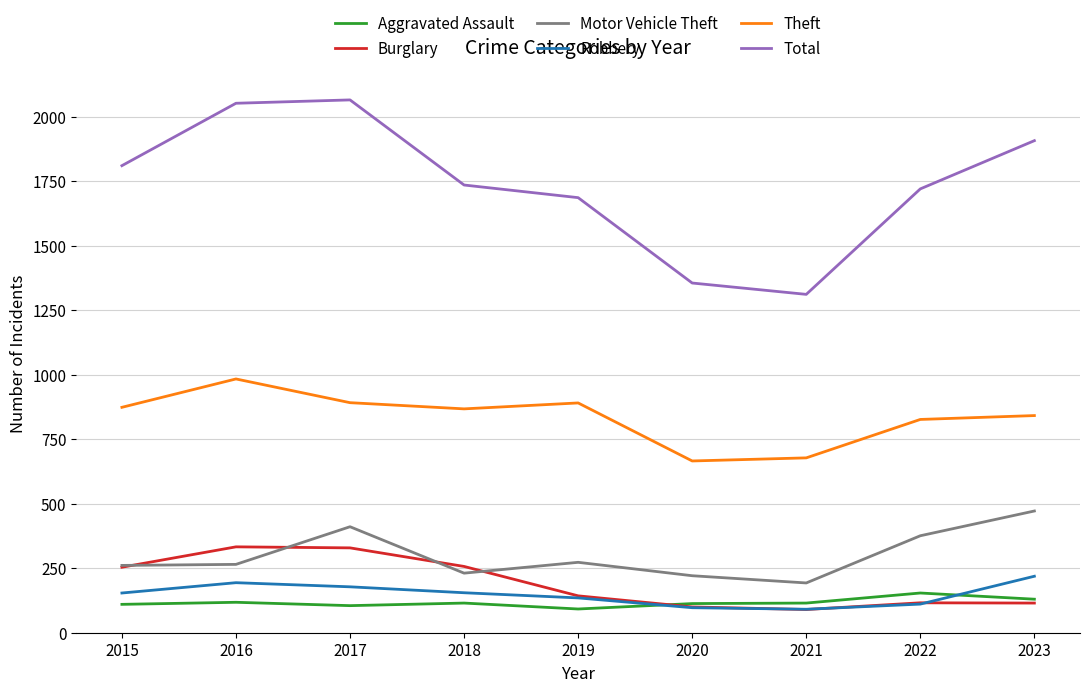

The value of Robbery at 2015 is 154. True or false?

True